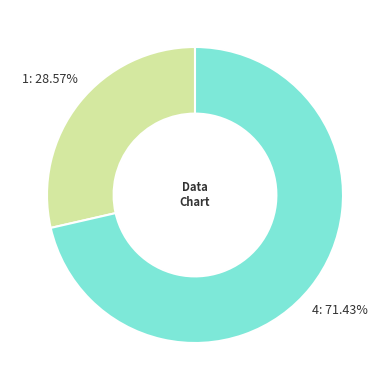

What portion of the pie excludes 4?

28.6%